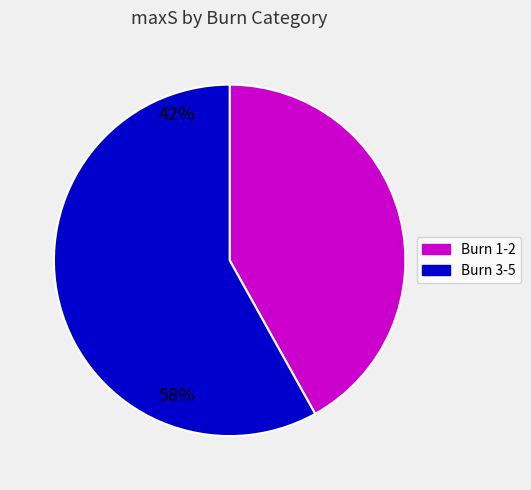

Is there any slice that represents more than half of the pie?

Yes